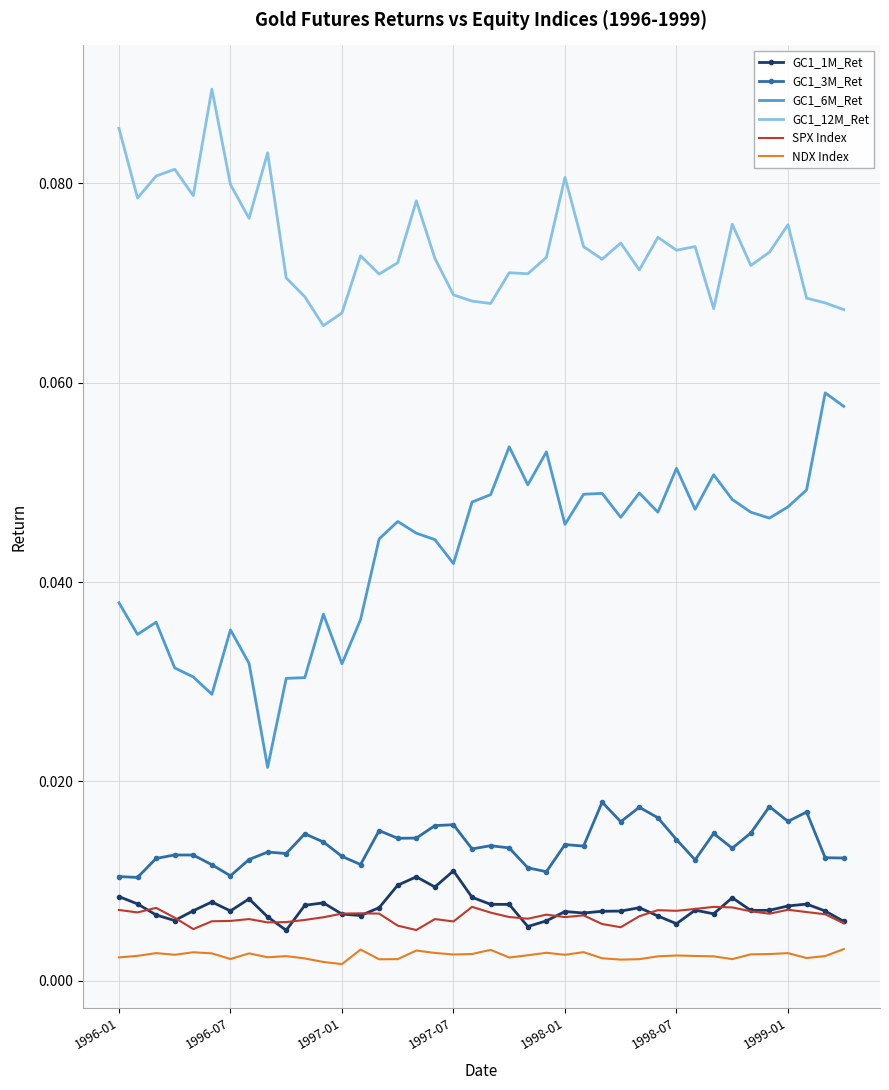

What is the sum of all SPX Index values?

0.3